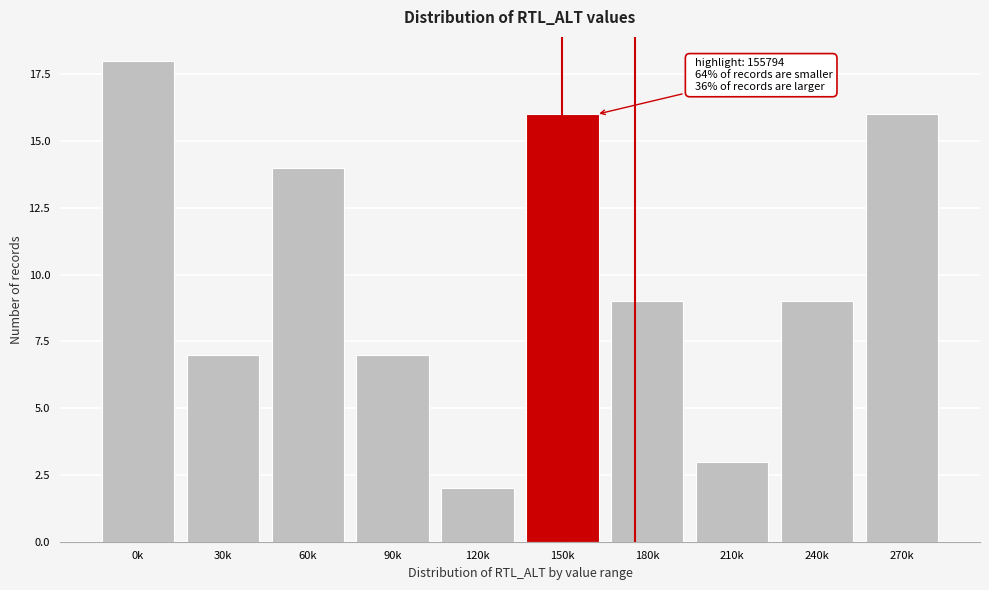

Reading left to right, list all the values displayed in this chart.

0k=18	30k=7	60k=14	90k=7	120k=2	150k=16	180k=9	210k=3	240k=9	270k=16